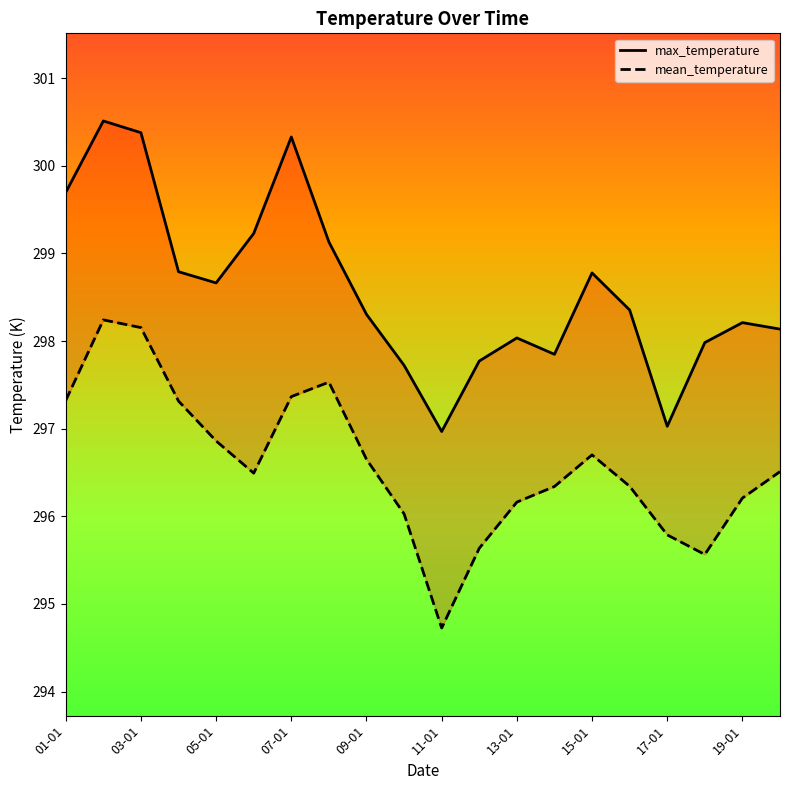

Is the value of max_temperature at 03-01 greater than the value of mean_temperature at 14?

Yes